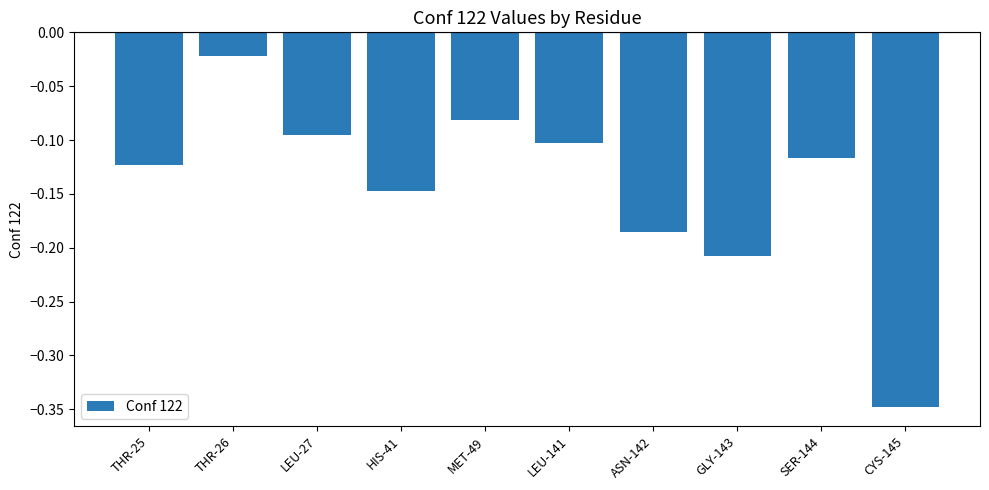

What is the difference between the maximum and minimum values?

0.3